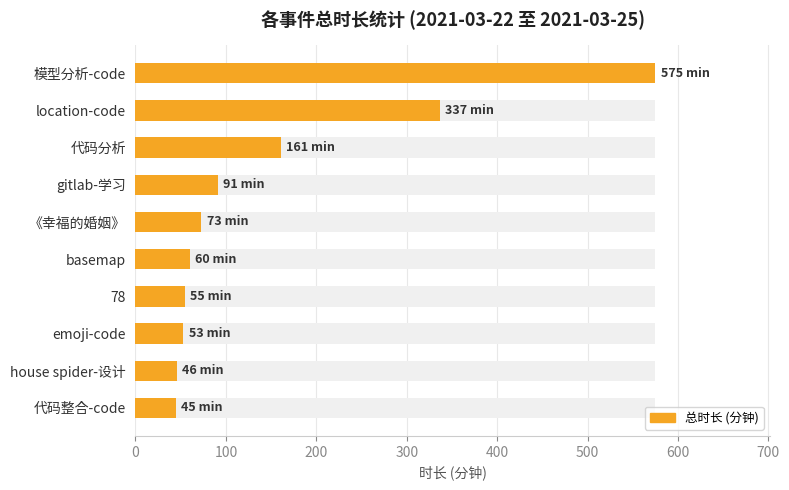

Does the chart contain any negative values?

No